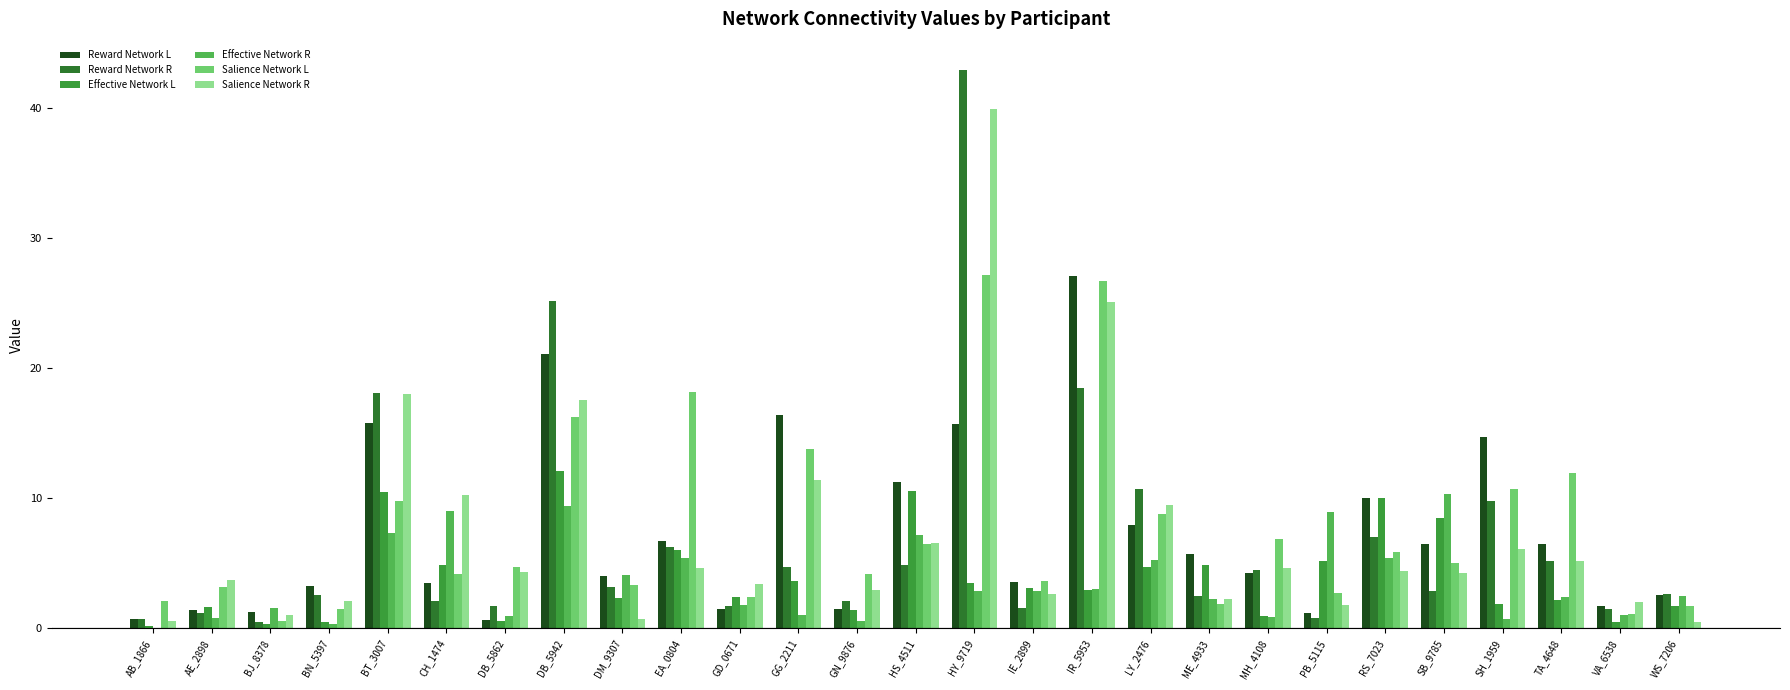

What is the maximum value for Salience Network L?

27.1